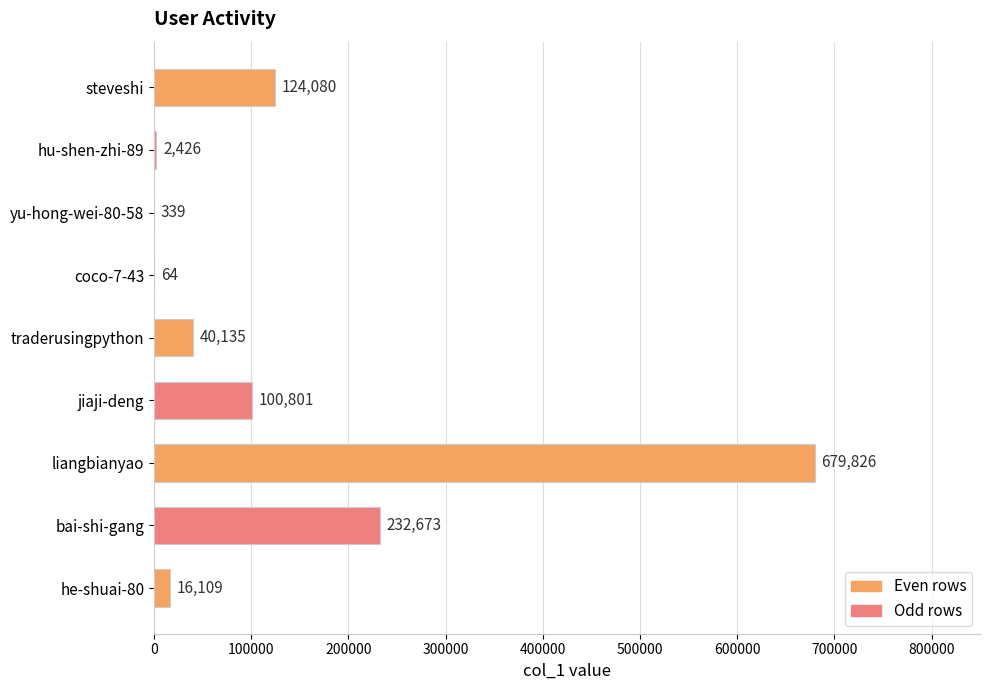

Approximately how many times larger is the value at yu-hong-wei-80-58 compared to coco-7-43?

5.3